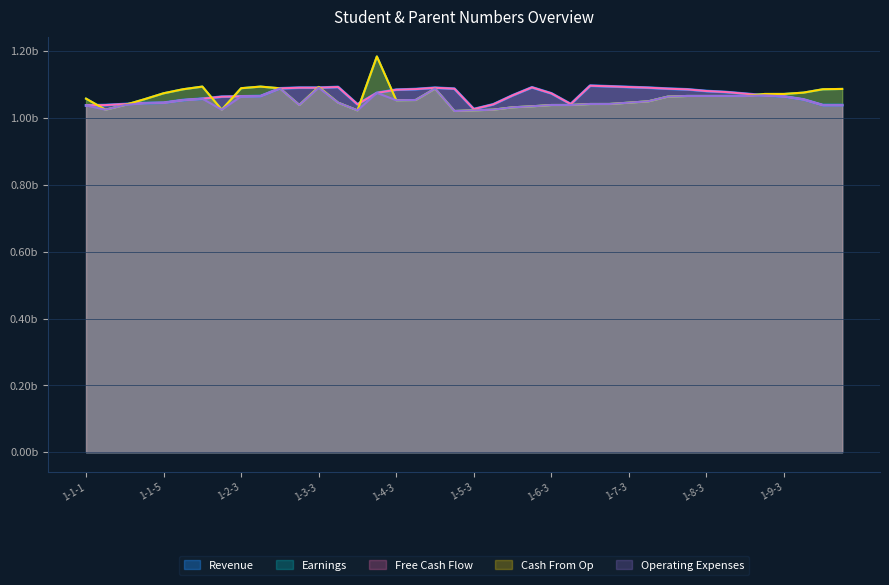

At which category is the sum across all series the highest?

1-4-2